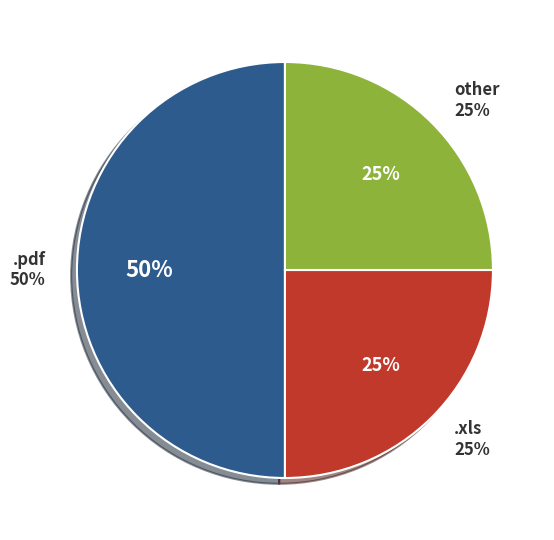

Does .pdf represent more than half of the total?

No